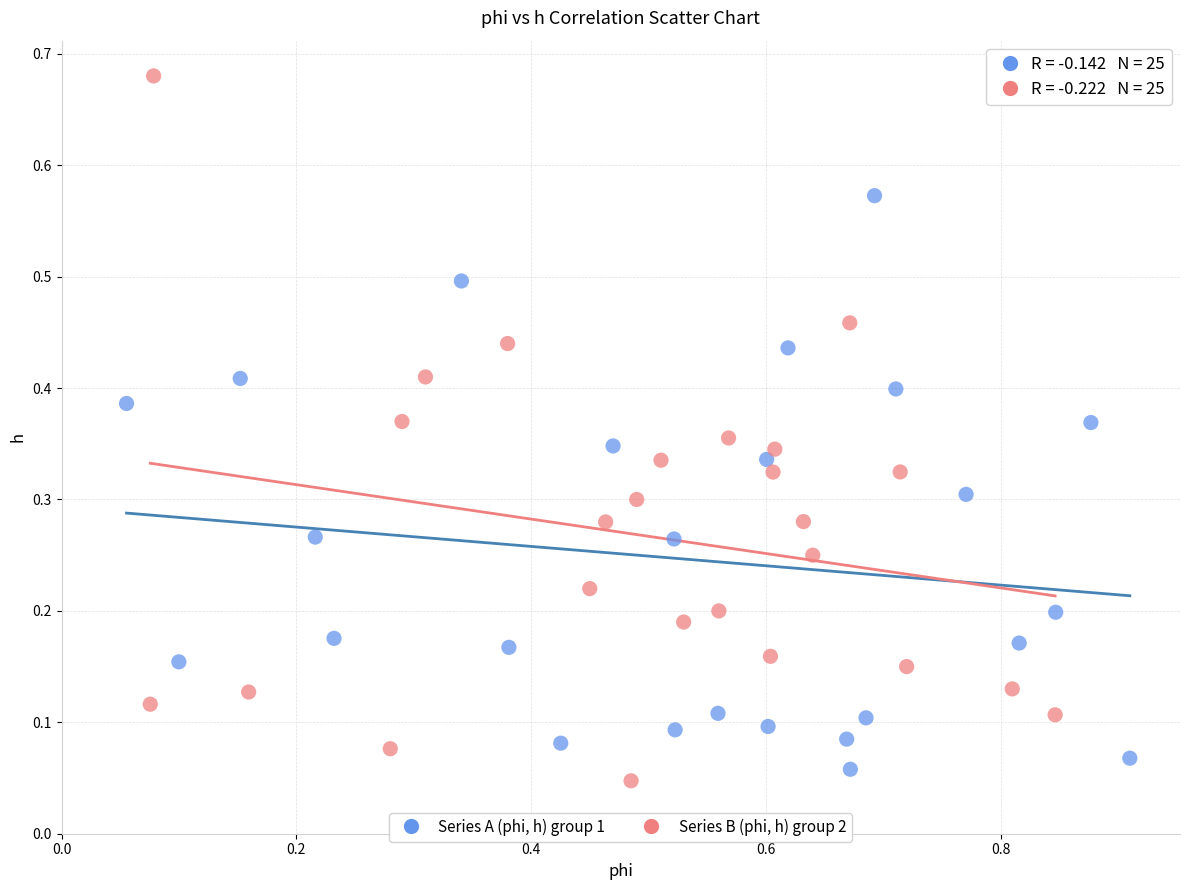

Which series reaches the maximum Y coordinate?

Series B (phi, h) group 2